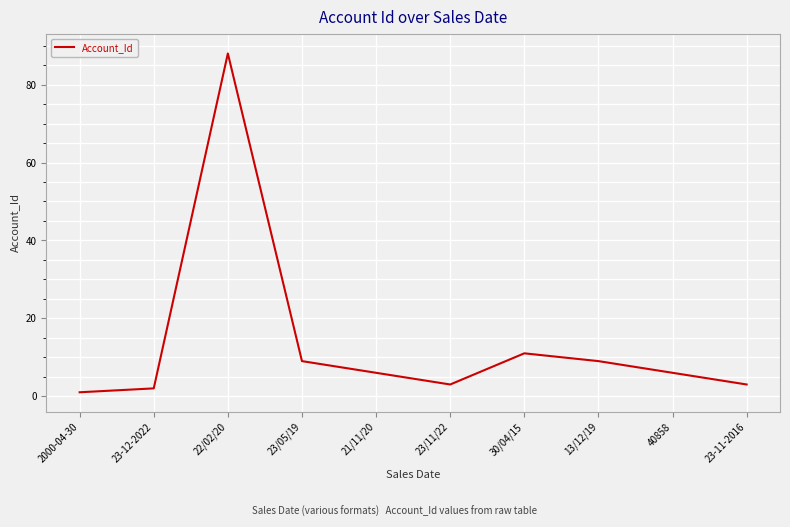

At which label does the data first exceed 6?

22/02/20